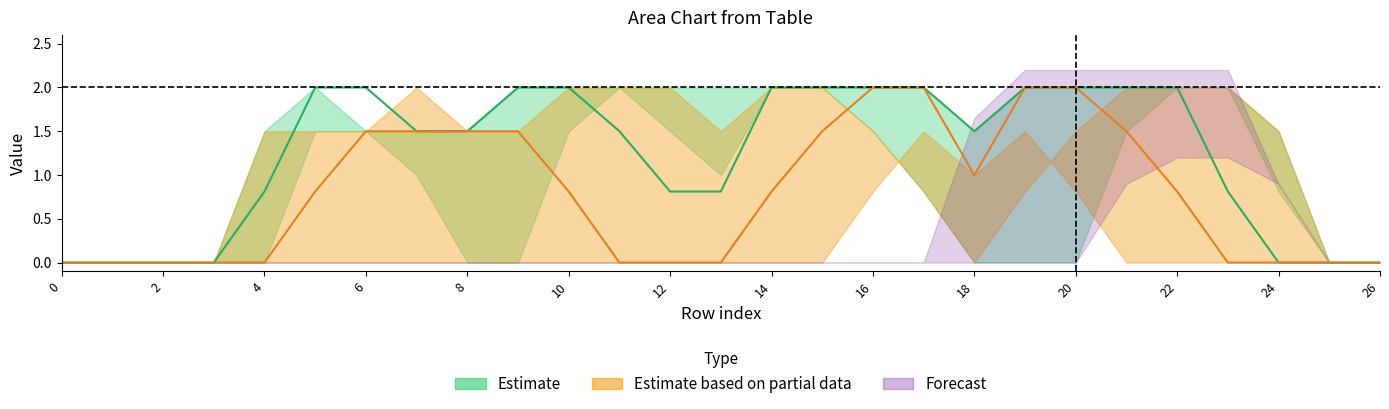

What is the difference between the highest and lowest values at 20?

2.0